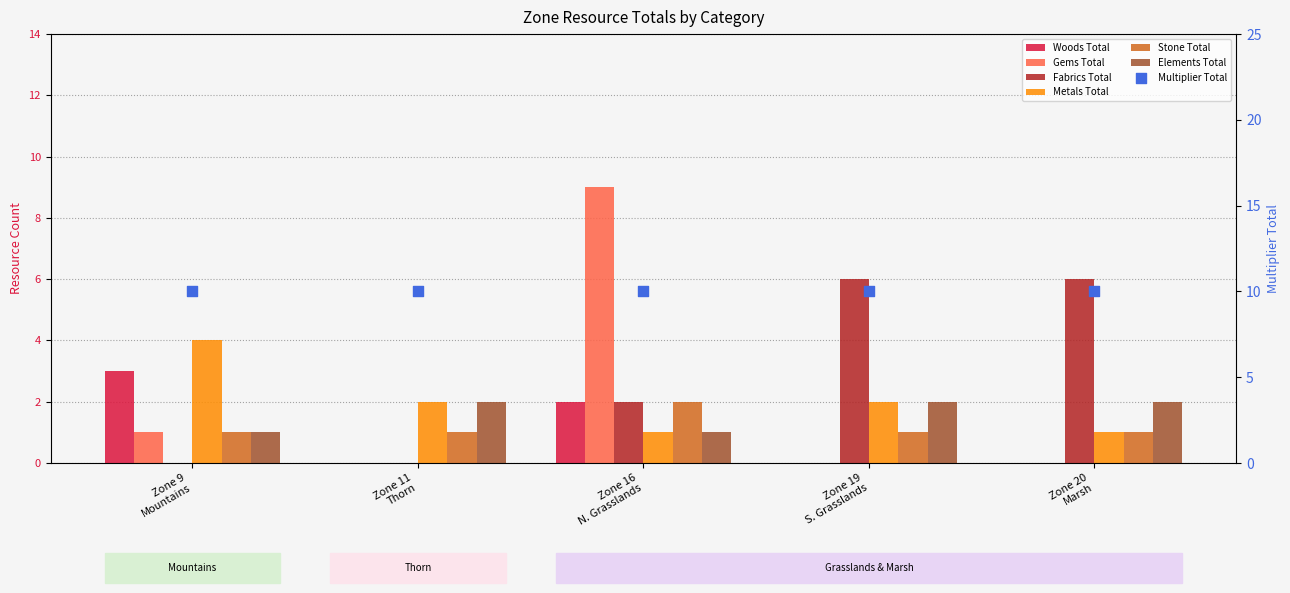

What is the total value across all series at Zone 9
Mountains?

10